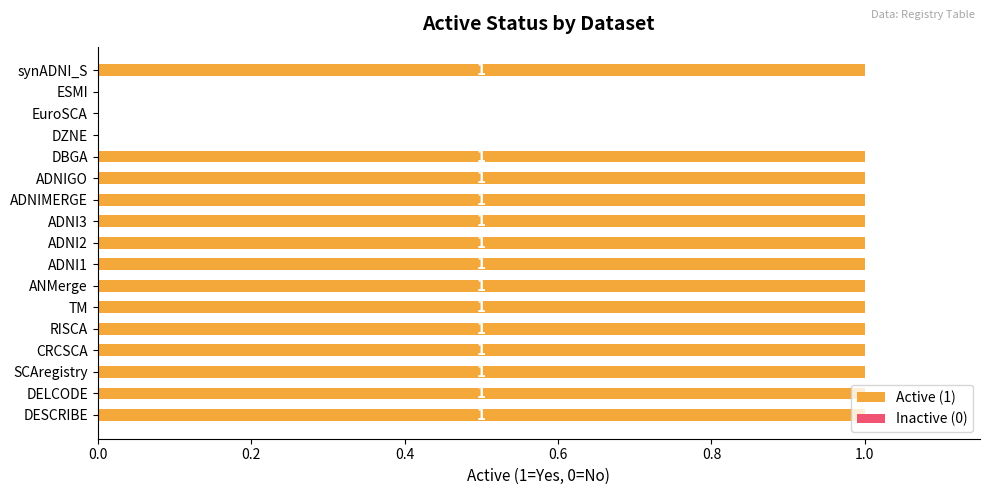

What is the sum of all values?

14